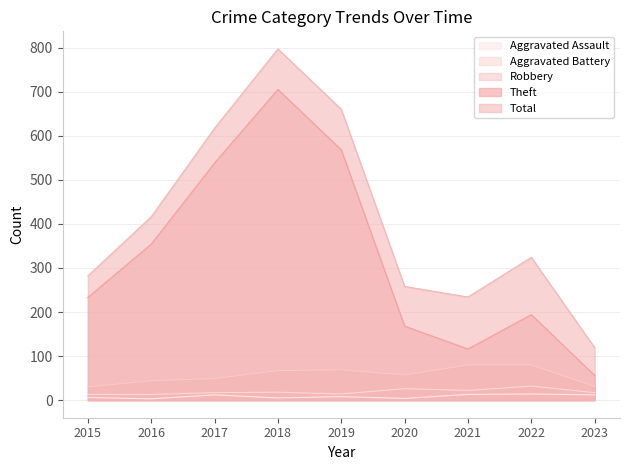

Does the chart display data point markers on the line(s)?

No